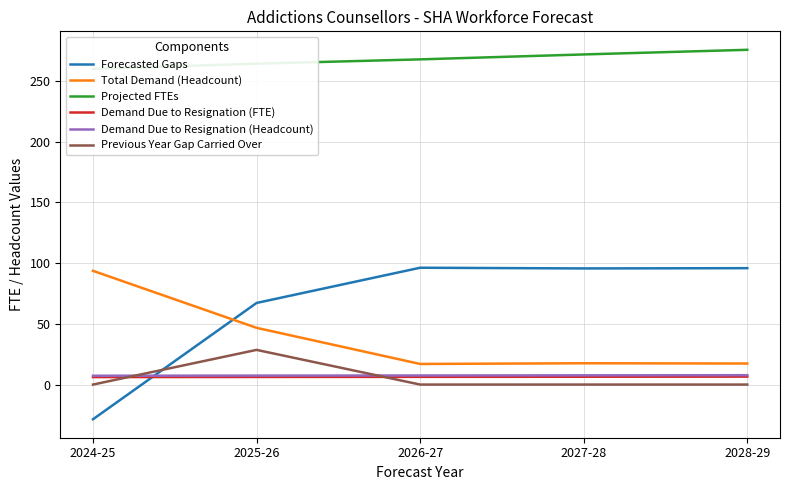

What is the sum of all Forecasted Gaps values?

326.3